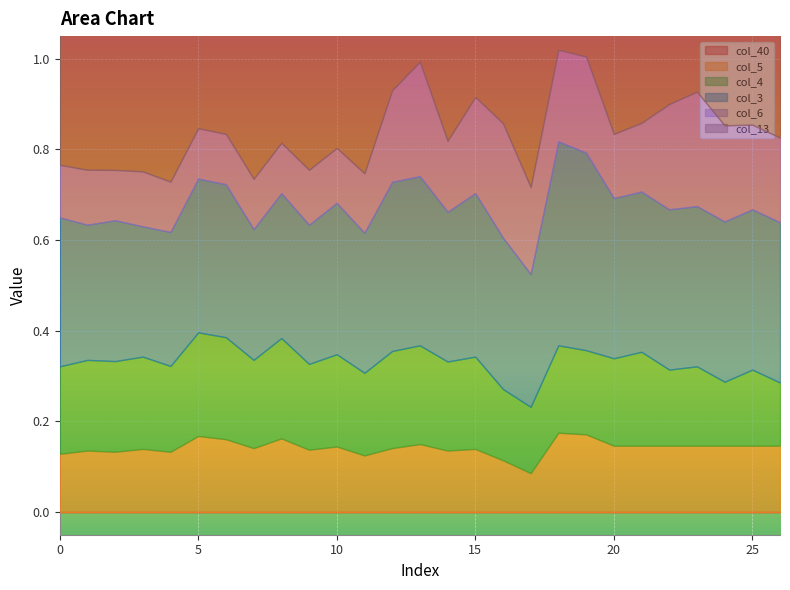

True or false: col_6 and col_13 intersect in this chart.

False